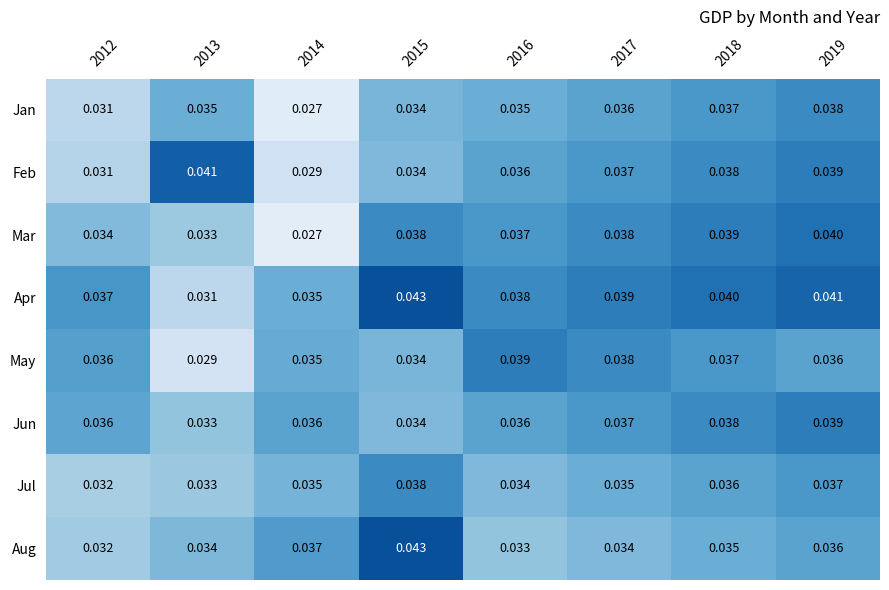

How many categories are shown in the chart?

8